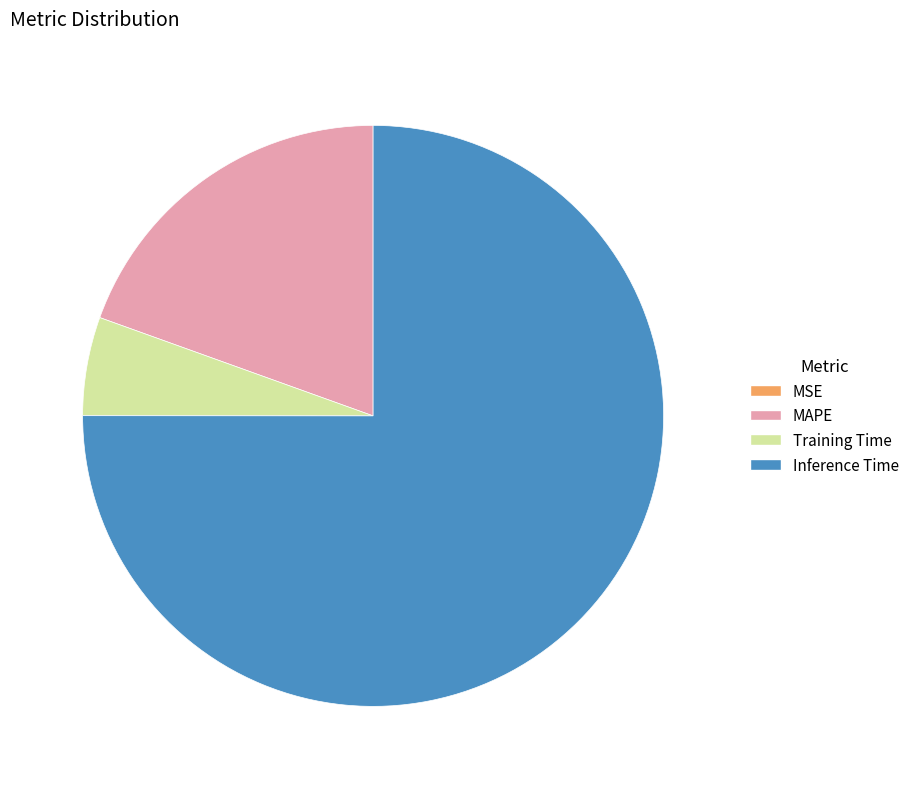

Between Training Time and MAPE, which is larger?

MAPE